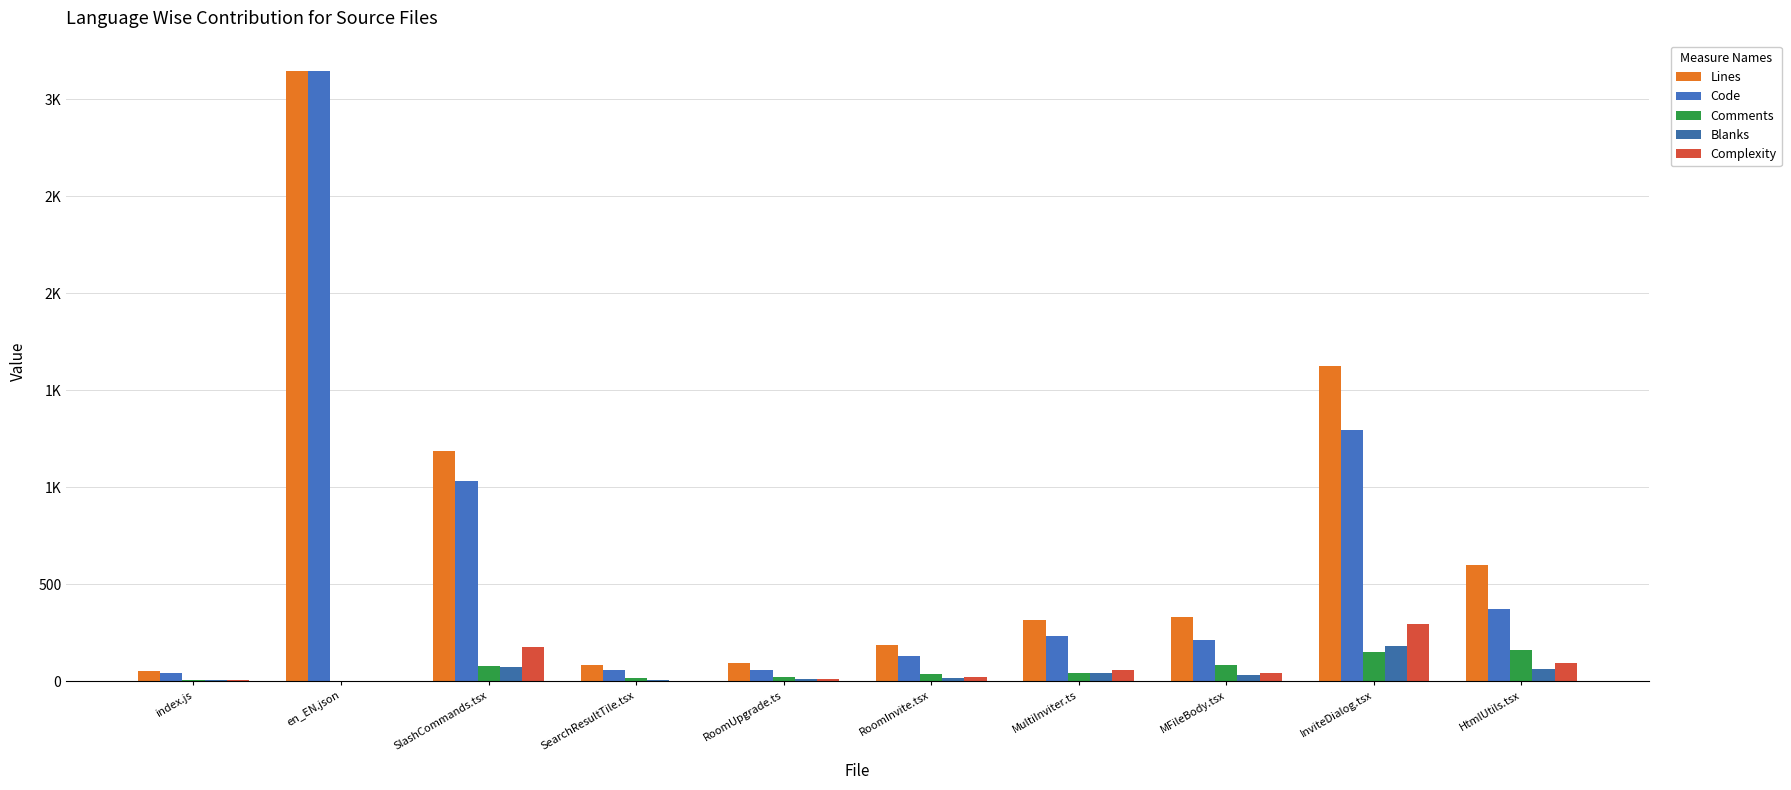

The value of Lines at HtmlUtils.tsx is 600. True or false?

True